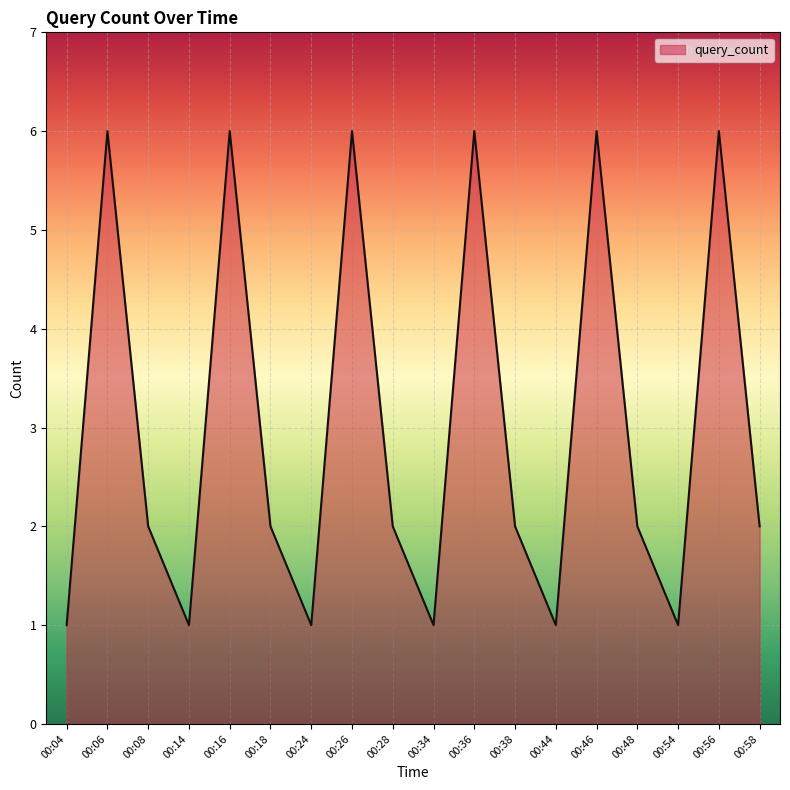

Reading left to right, what are all the values shown in this chart?

00:04=1	00:06=6	00:08=2	00:14=1	00:16=6	00:18=2	00:24=1	00:26=6	00:28=2	00:34=1	00:36=6	00:38=2	00:44=1	00:46=6	00:48=2	00:54=1	00:56=6	00:58=2